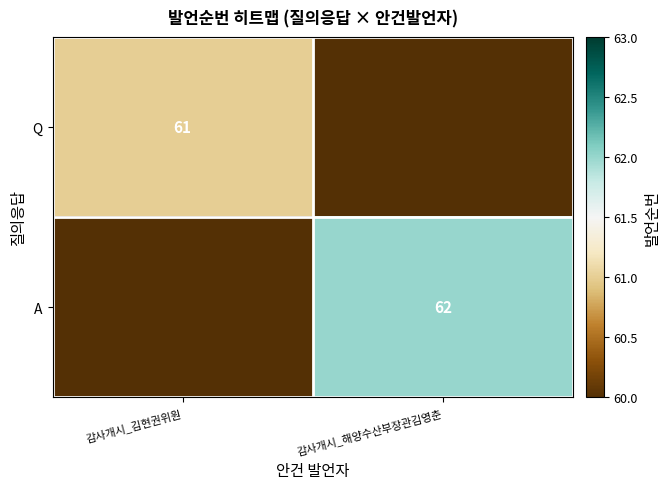

Is the value of A at 감사개시_해양수산부장관김영춘 greater than the value of Q at 감사개시_김현권위원?

Yes